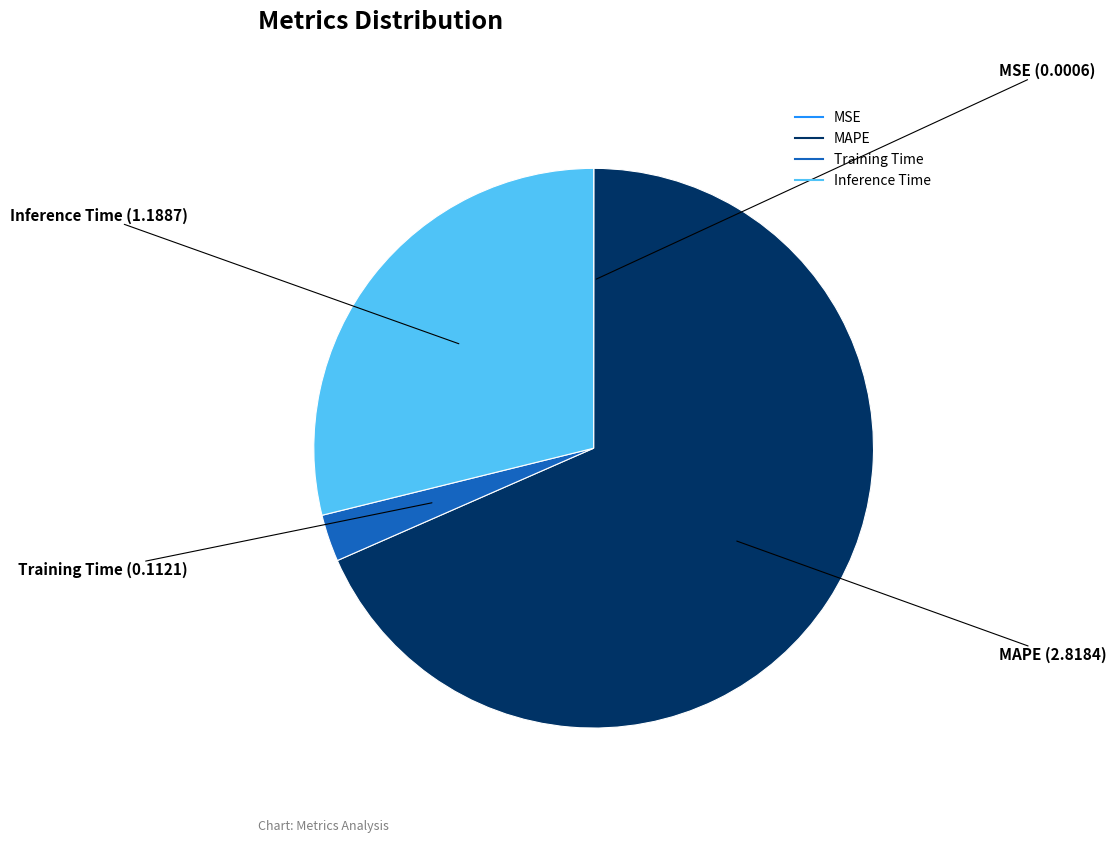

Between Inference Time and Training Time, which is larger?

Inference Time